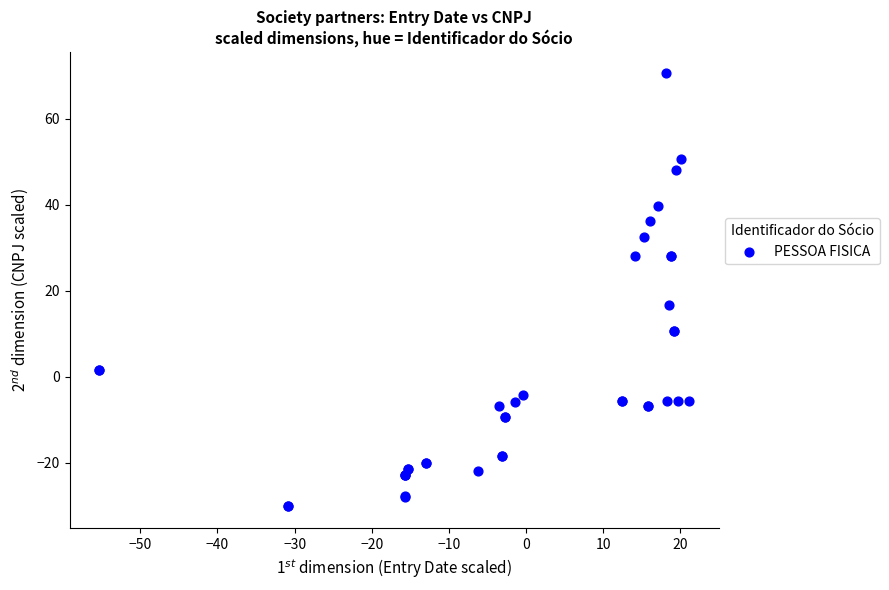

What Y value in the scatter plot is closest to 20?

16.6